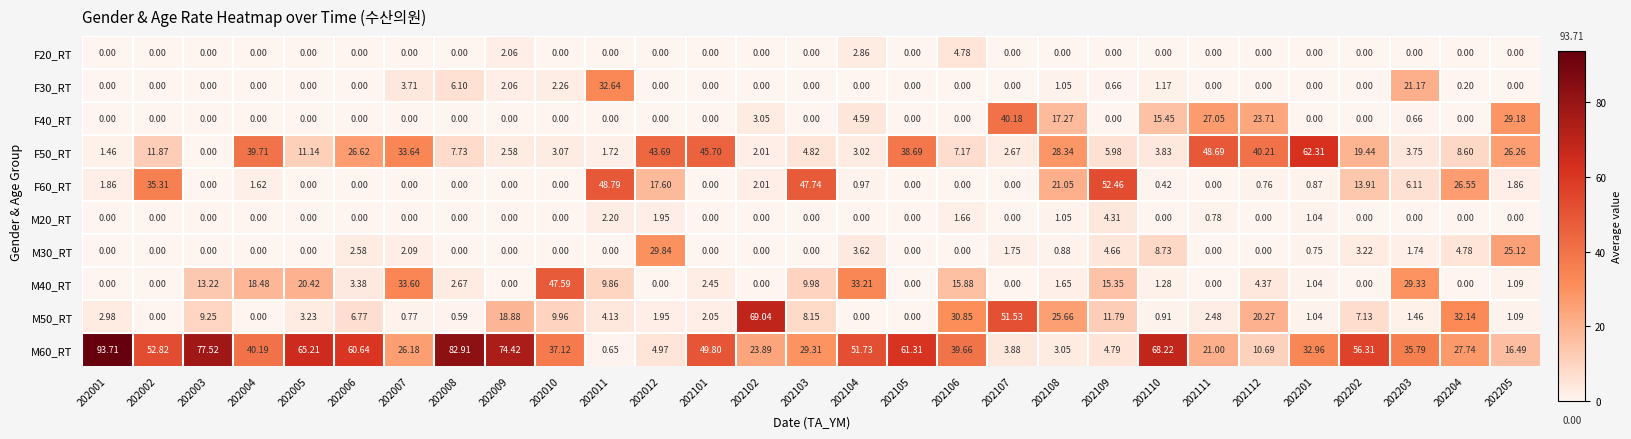

Is the value of M30_RT at 202012 greater than the value of F50_RT at 202007?

No